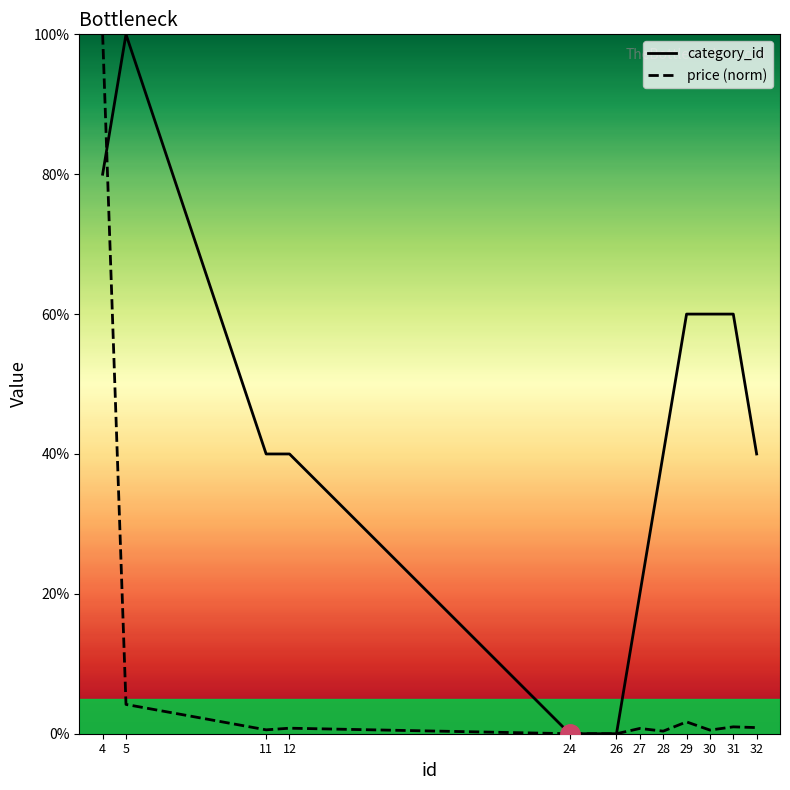

At which category is the sum across all series the highest?

4